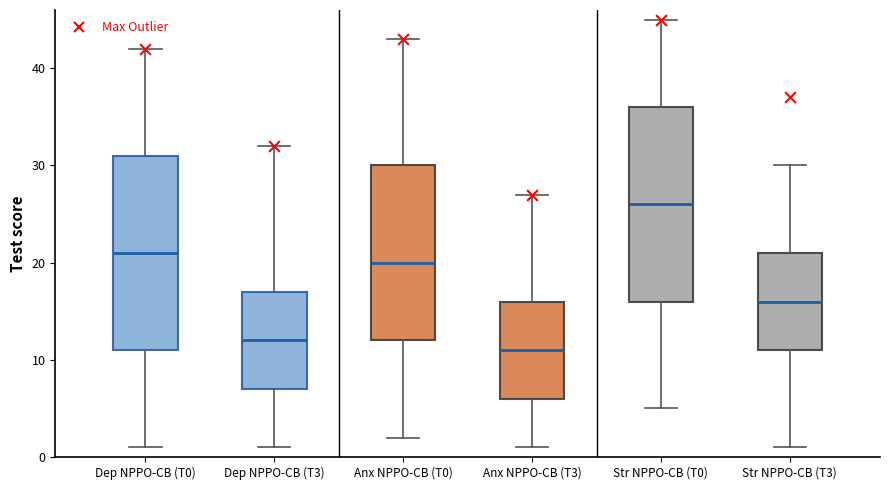

Reading left to right, transcribe this box plot: for each box, give where its median line is, the range the box spans, and where its two whiskers end, as read against the y-axis. The values are not printed on the chart, so give them approximately, as read against the axis.

Dep NPPO-CB (T0): median 21, box 11 to 31, whiskers 1 to 42
Dep NPPO-CB (T3): median 12, box 7 to 17, whiskers 1 to 32
Anx NPPO-CB (T0): median 20, box 12 to 30, whiskers 2 to 43
Anx NPPO-CB (T3): median 11, box 6 to 16, whiskers 1 to 27
Str NPPO-CB (T0): median 26, box 16 to 36, whiskers 5 to 45
Str NPPO-CB (T3): median 16, box 11 to 21, whiskers 1 to 30